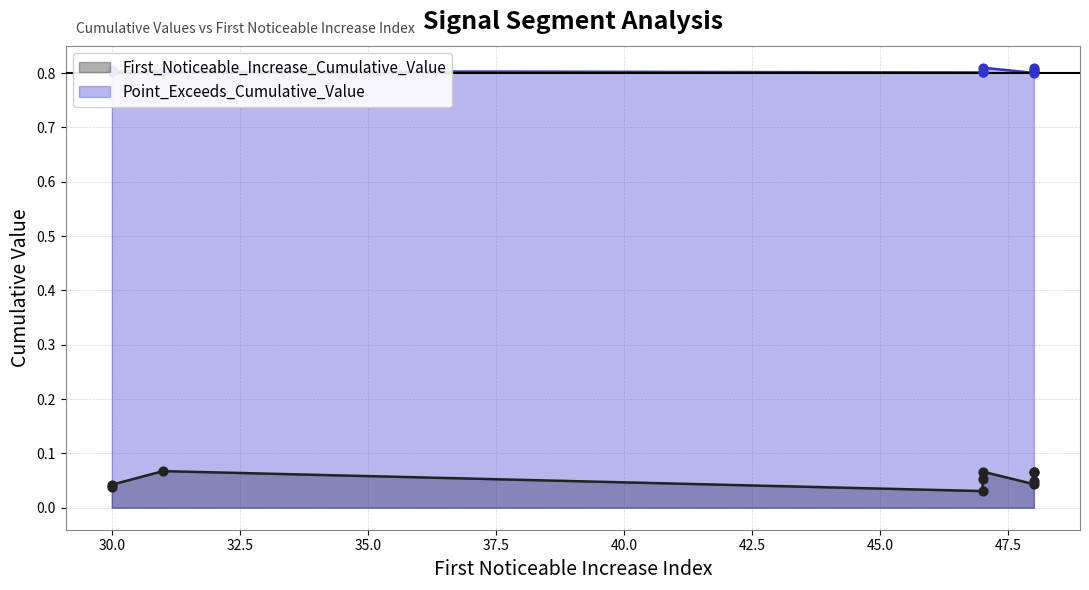

Which series has the largest Y range (max minus min)?

First_Noticeable_Increase_Cumulative_Value